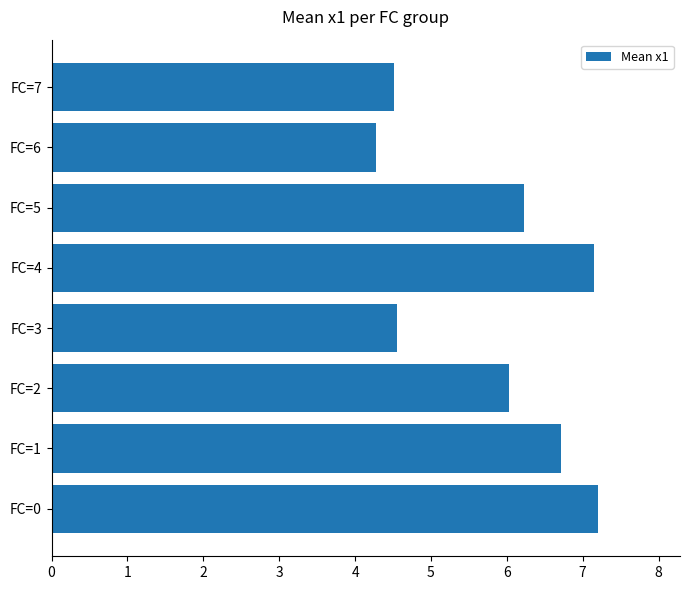

Reading bottom to top, list all the values displayed in this chart.

7.2	6.7	6.0	4.6	7.2	6.2	4.3	4.5